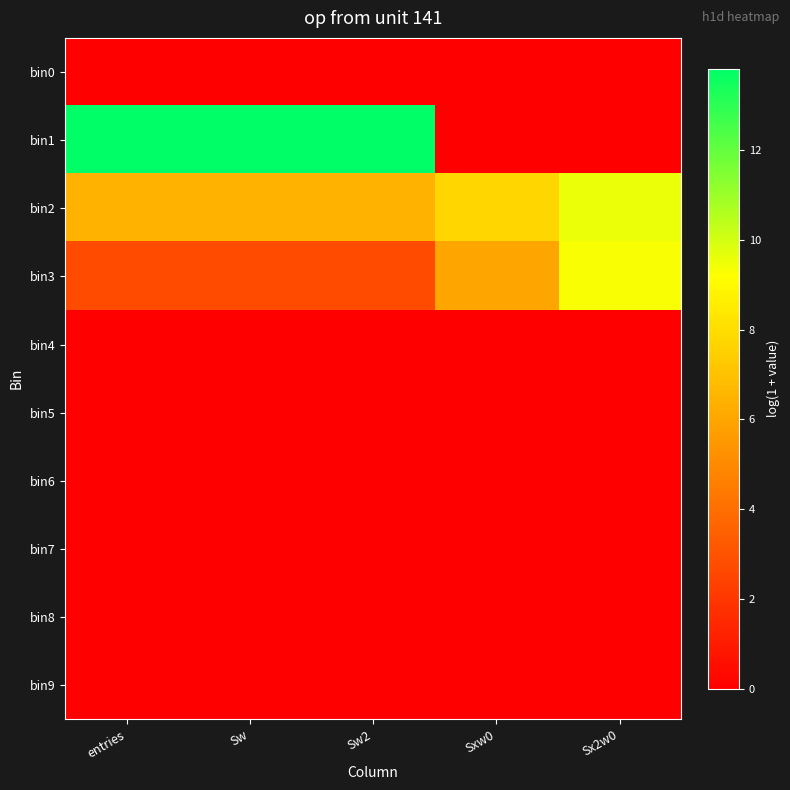

Between entries and Sw, which is larger?

entries